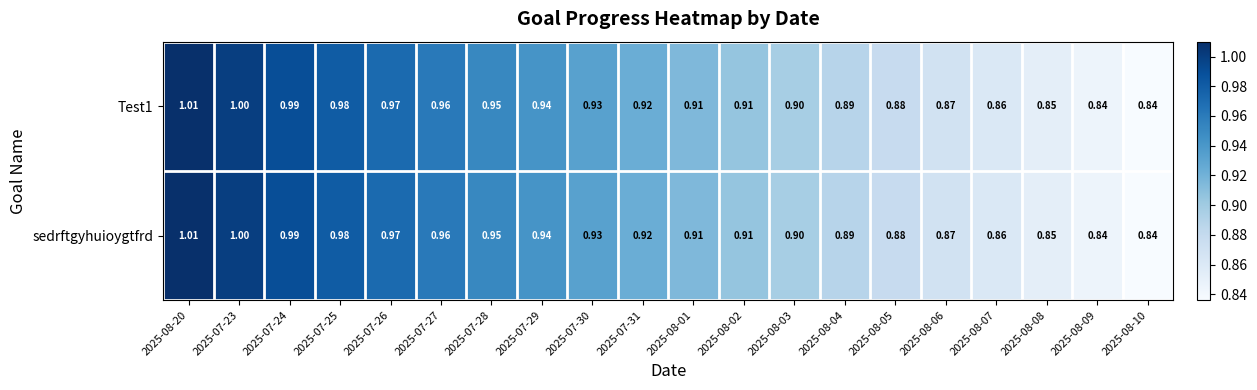

Is the value of Test1 at 2025-08-10 greater than the value of sedrftgyhuioygtfrd at 2025-08-08?

No